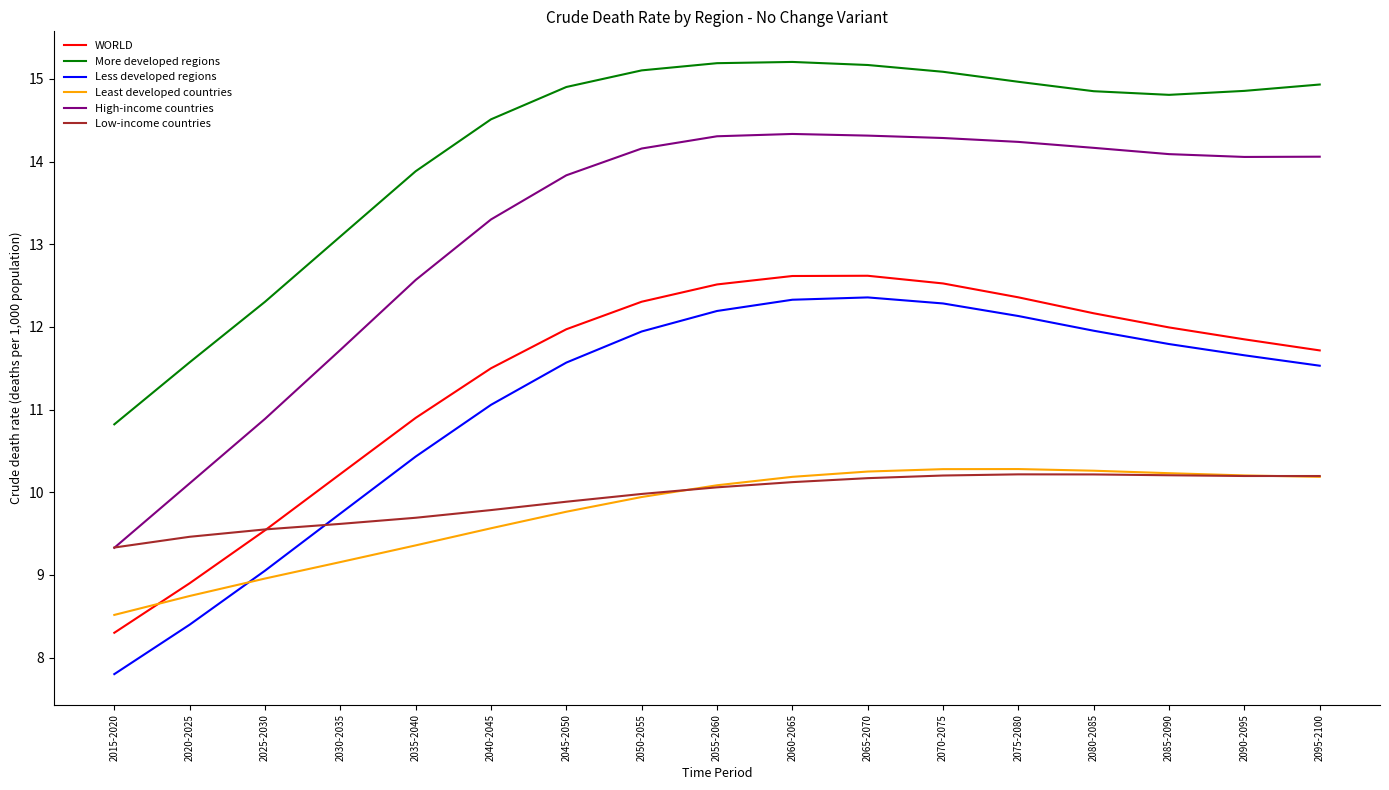

What is the total value across all series at 2015-2020?

54.1